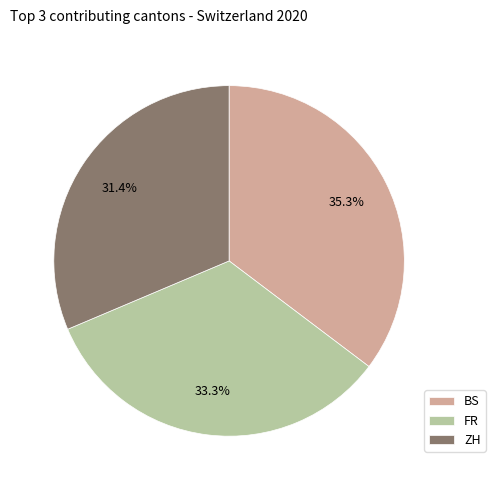

Which category has the smallest portion of the pie?

ZH